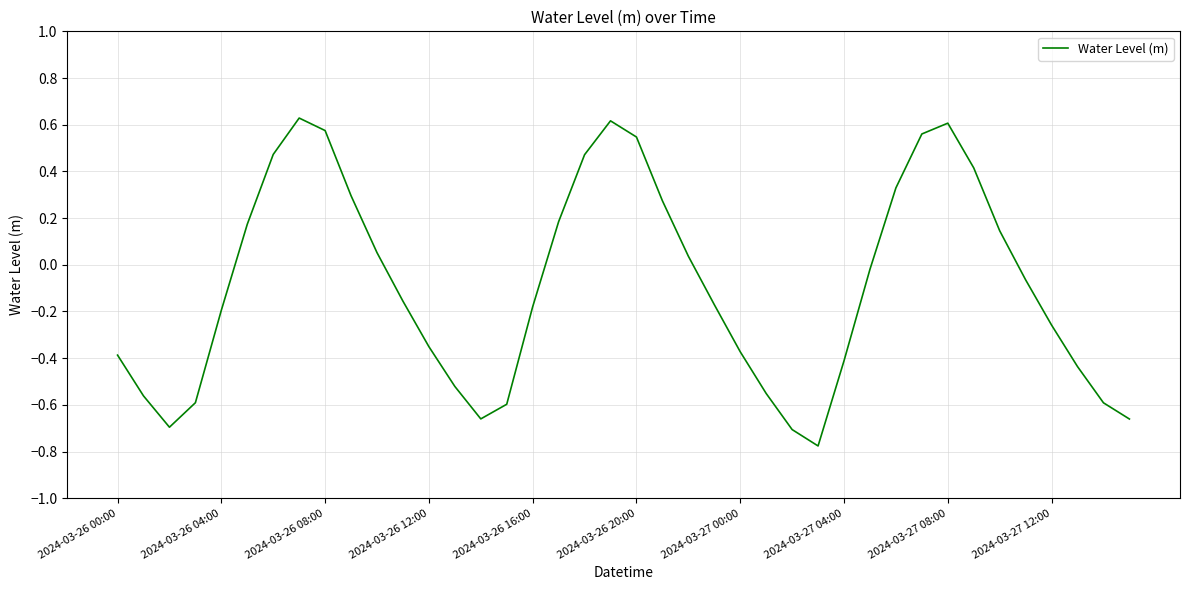

True or false: there are more than 2 points higher than both neighbors.

True